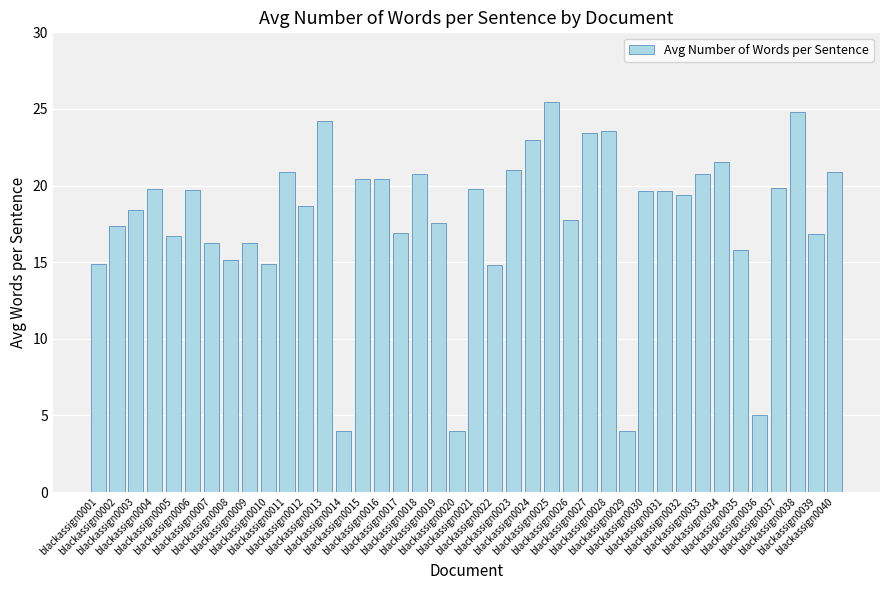

What is the difference between the values at blackassign0018 and blackassign0035?

5.0